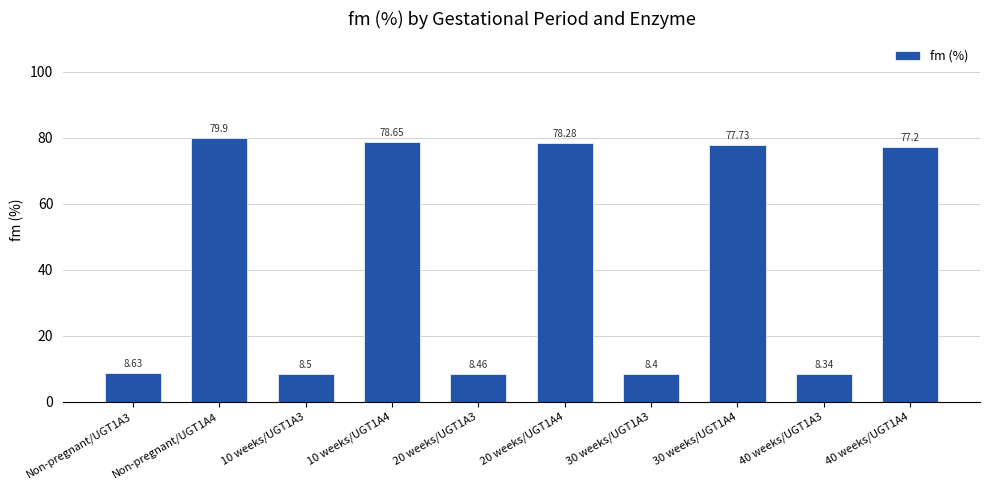

The value at 40 weeks/UGT1A3 is 8.3. True or false?

True